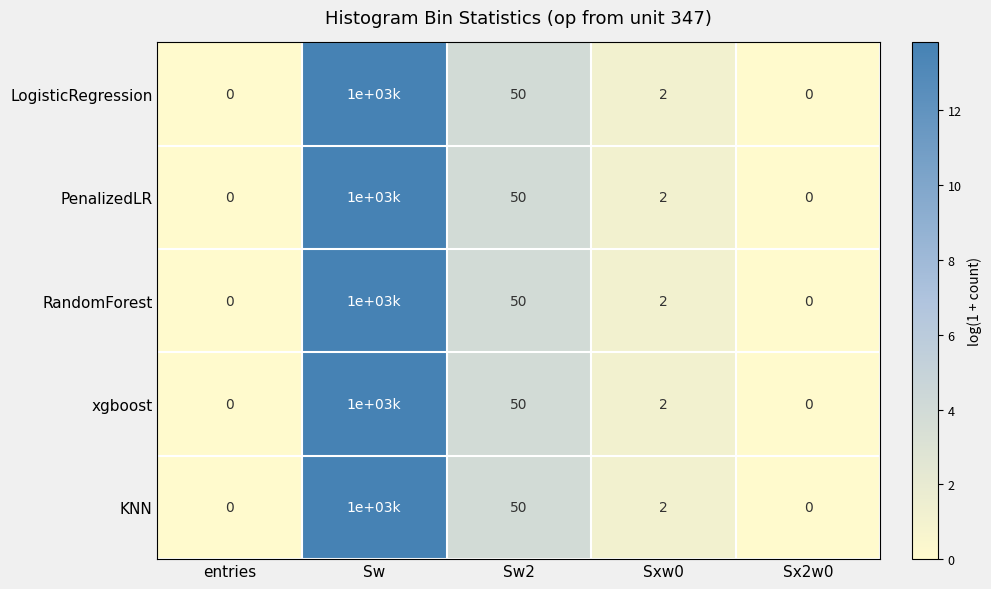

What is the difference between the maximum and minimum values in the LogisticRegression series?

13.8